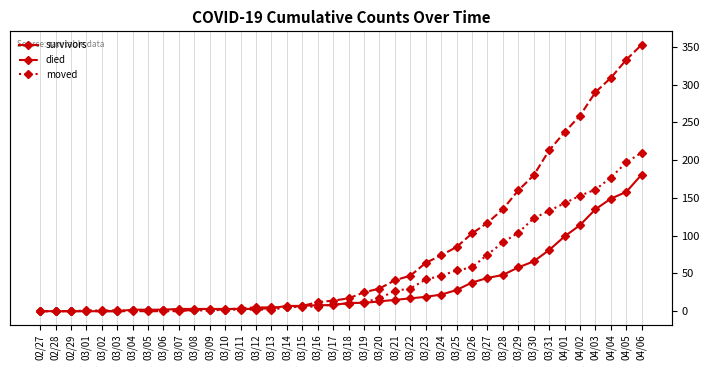

Is the value of survivors at 02/28 greater than the value of died at 03/13?

No